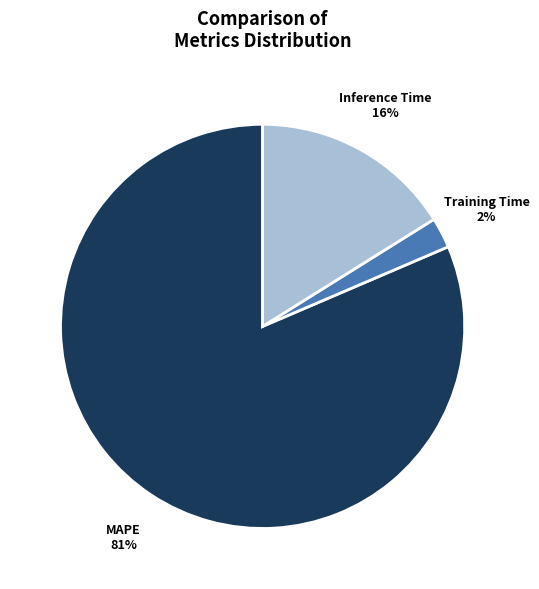

Is it true that MAPE is 74% of the pie?

False